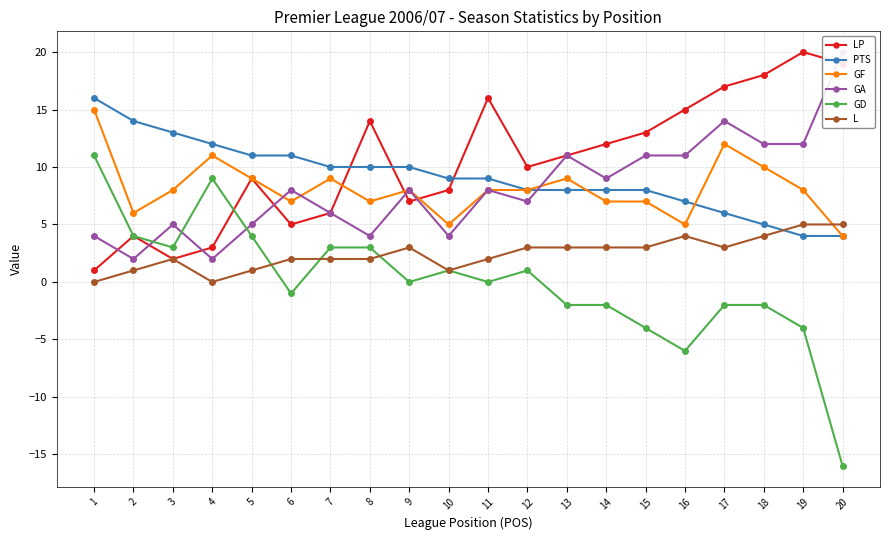

Reading right to left, transcribe all the data shown in this chart.

LP: 20=19	19=20	18=18	17=17	16=15	15=13	14=12	13=11	12=10	11=16	10=8	9=7	8=14	7=6	6=5	5=9	4=3	3=2	2=4	1=1
PTS: 20=4	19=4	18=5	17=6	16=7	15=8	14=8	13=8	12=8	11=9	10=9	9=10	8=10	7=10	6=11	5=11	4=12	3=13	2=14	1=16
GF: 20=4	19=8	18=10	17=12	16=5	15=7	14=7	13=9	12=8	11=8	10=5	9=8	8=7	7=9	6=7	5=9	4=11	3=8	2=6	1=15
GA: 20=20	19=12	18=12	17=14	16=11	15=11	14=9	13=11	12=7	11=8	10=4	9=8	8=4	7=6	6=8	5=5	4=2	3=5	2=2	1=4
GD: 20=-16	19=-4	18=-2	17=-2	16=-6	15=-4	14=-2	13=-2	12=1	11=0	10=1	9=0	8=3	7=3	6=-1	5=4	4=9	3=3	2=4	1=11
L: 20=5	19=5	18=4	17=3	16=4	15=3	14=3	13=3	12=3	11=2	10=1	9=3	8=2	7=2	6=2	5=1	4=0	3=2	2=1	1=0